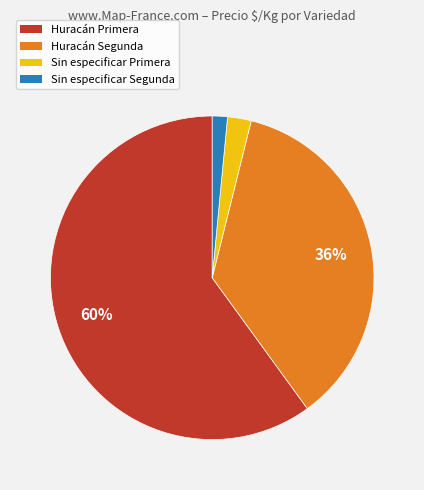

To the nearest percent, what is the average slice percentage?

25%